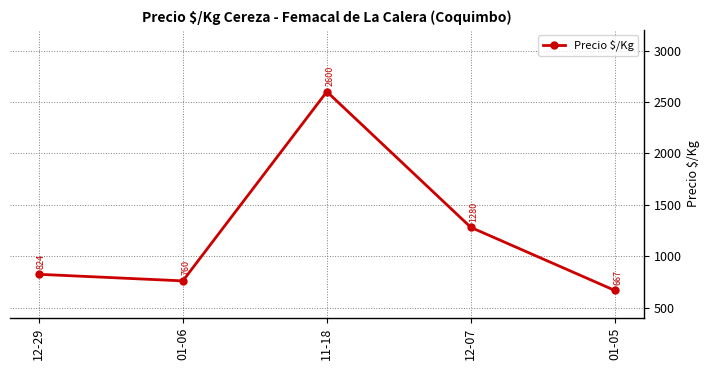

At which label is the value closest to 1633?

12-07